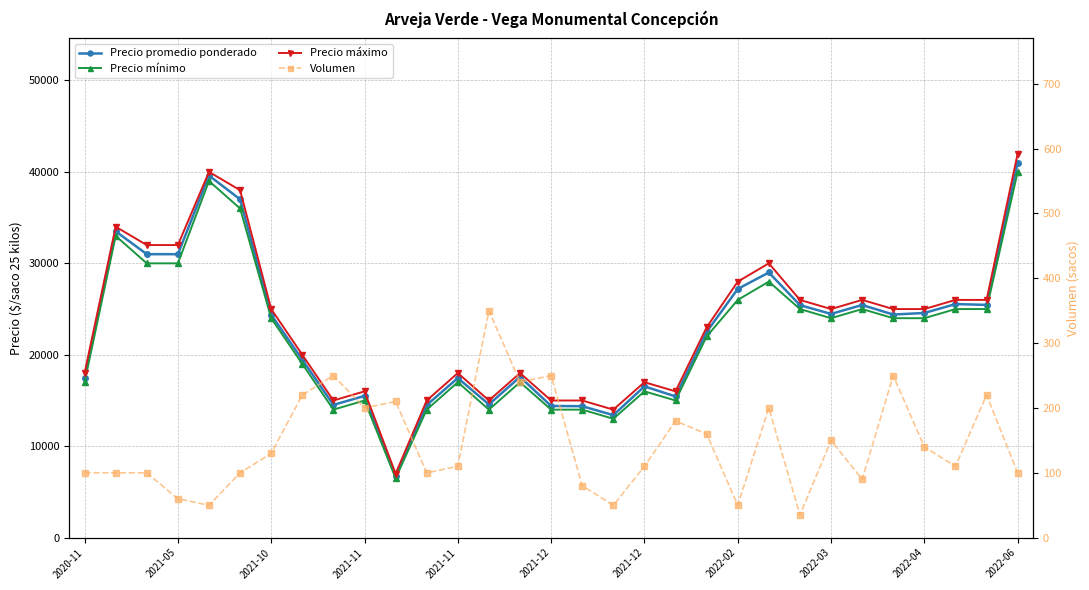

What is the difference between the second highest and second lowest values in the Precio mínimo series?

26000